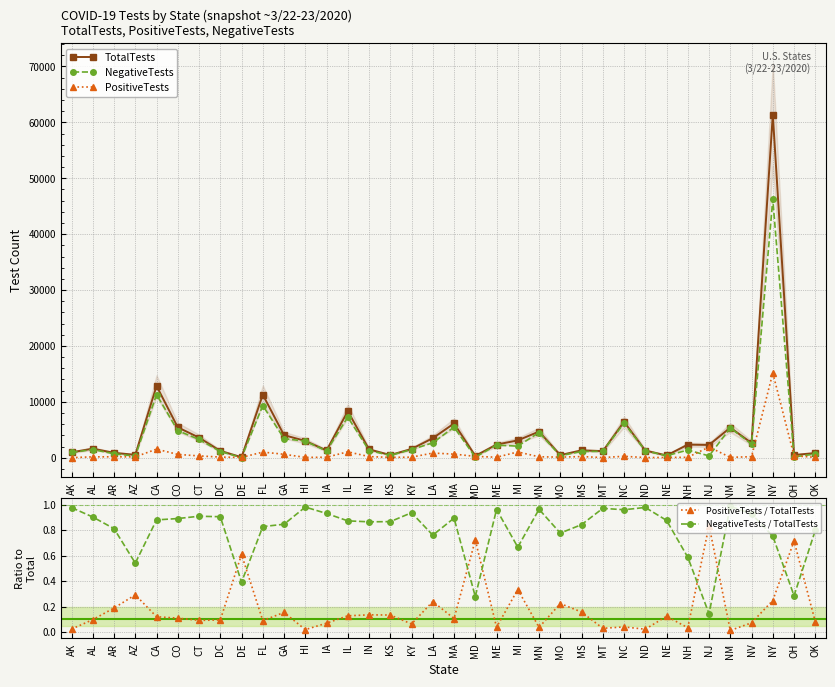

At which category is the sum across all series the highest?

NY